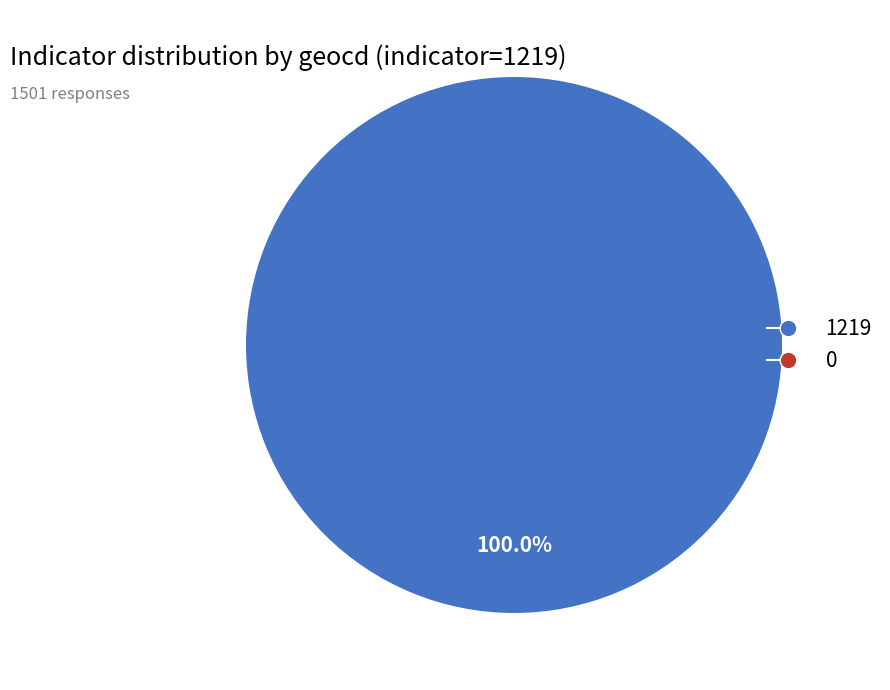

Rank the categories by value from lowest to highest.

0, 1219